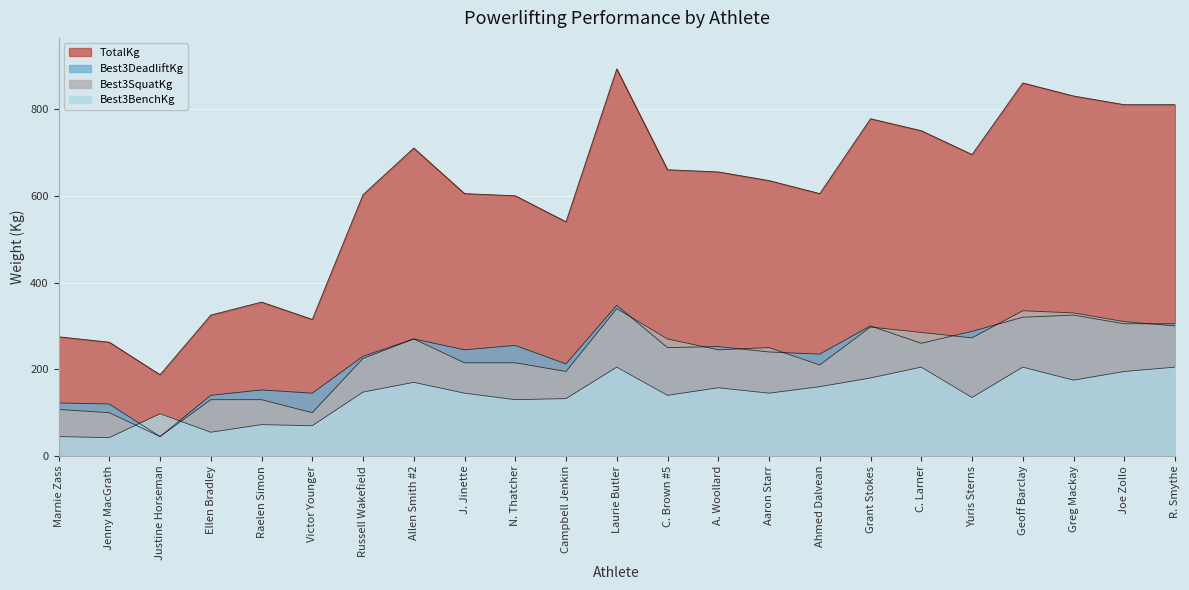

How many data points in Best3DeadliftKg are less than 250?

11